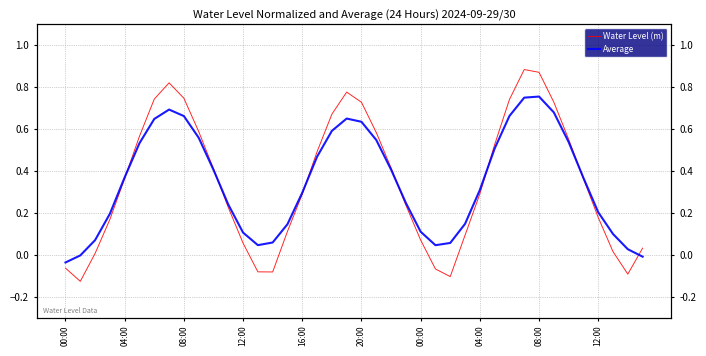

Reading left to right, transcribe all the data shown in this chart.

Water Level (m): -0.1	-0.1	0.0	0.2	0.4	0.6	0.7	0.8	0.7	0.6	0.4	0.2	0.1	-0.1	-0.1	0.1	0.3	0.5	0.7	0.8	0.7	0.6	0.4	0.2	0.1	-0.1	-0.1	0.1	0.3	0.5	0.7	0.9	0.9	0.7	0.6	0.4	0.2	0.0	-0.1	0.0
Average: -0.0	-0.0	0.1	0.2	0.4	0.5	0.6	0.7	0.7	0.6	0.4	0.2	0.1	0.0	0.1	0.1	0.3	0.5	0.6	0.6	0.6	0.5	0.4	0.2	0.1	0.0	0.1	0.1	0.3	0.5	0.7	0.7	0.8	0.7	0.5	0.4	0.2	0.1	0.0	-0.0